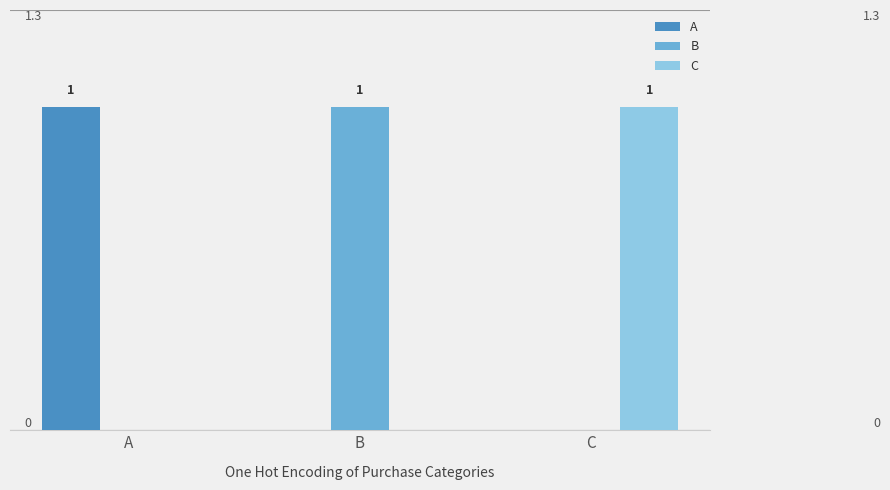

Is the value of A at C greater than the value of B at B?

No